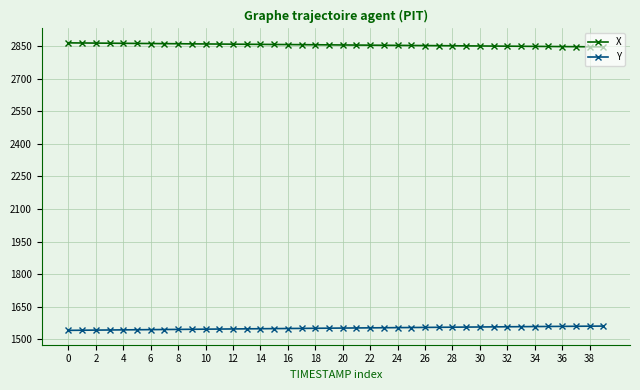

What are all the series names shown in the legend?

X, Y